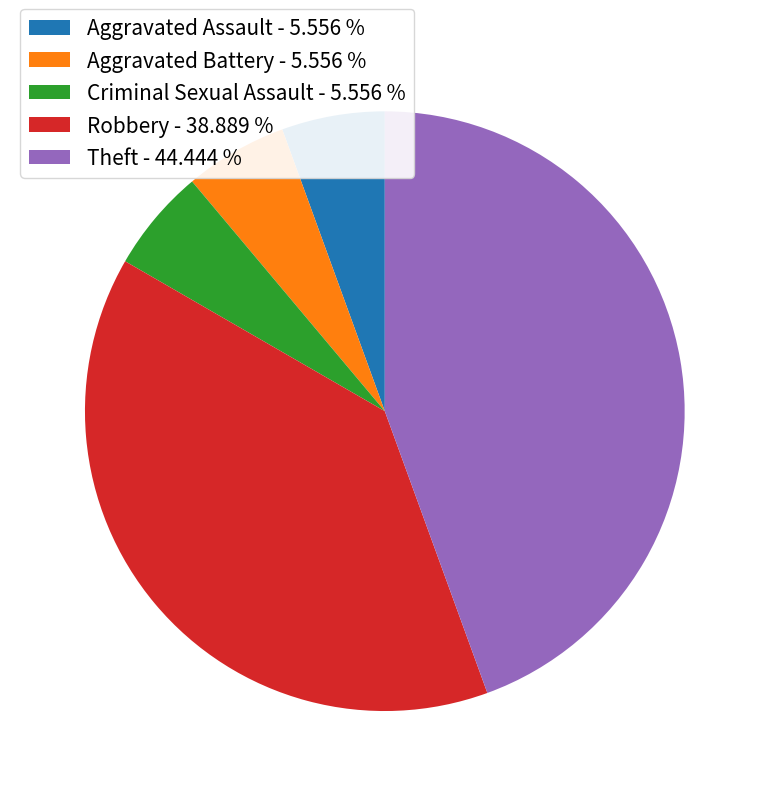

Which slice is the largest?

Theft